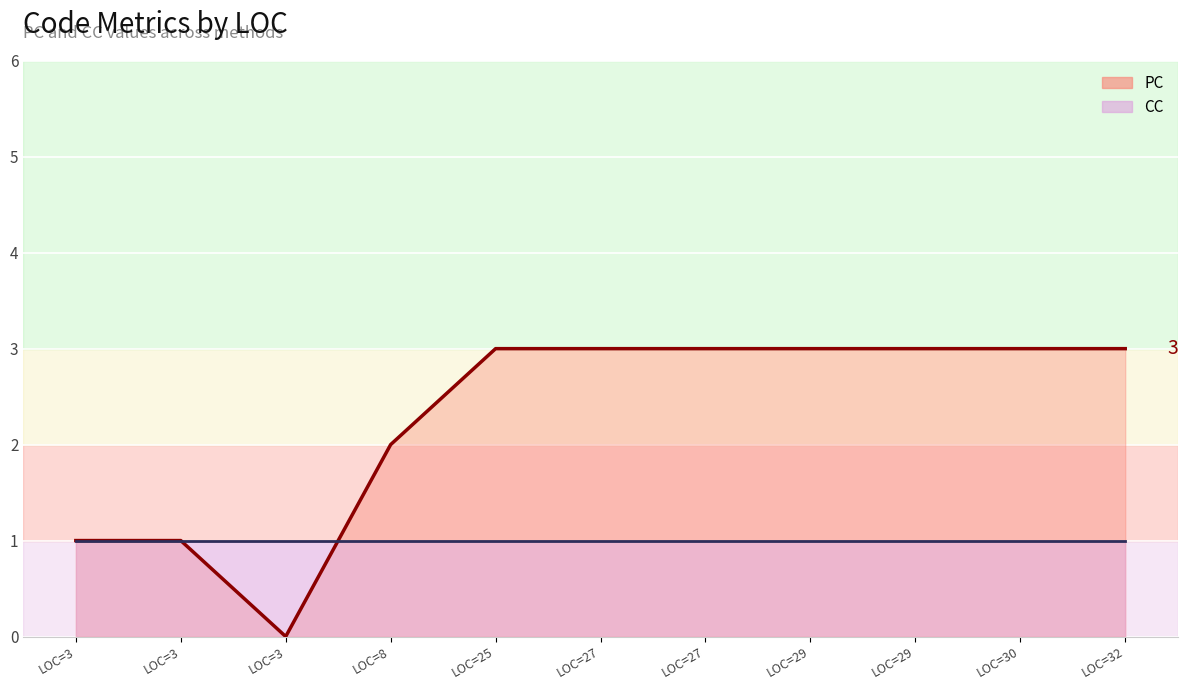

List the series in order of their peak value, highest first.

PC line, CC line